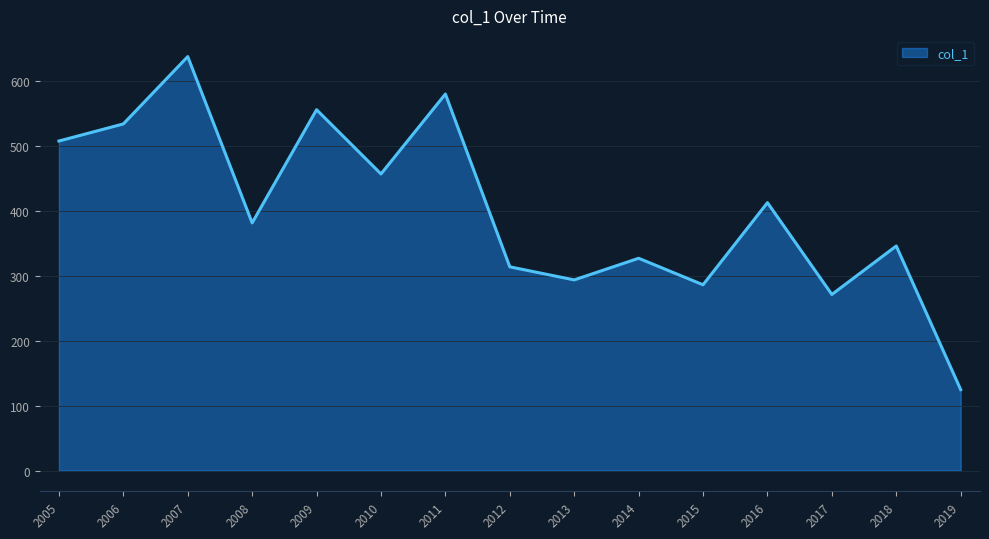

Approximately how many times larger is the value at 2018 compared to 2012?

1.1